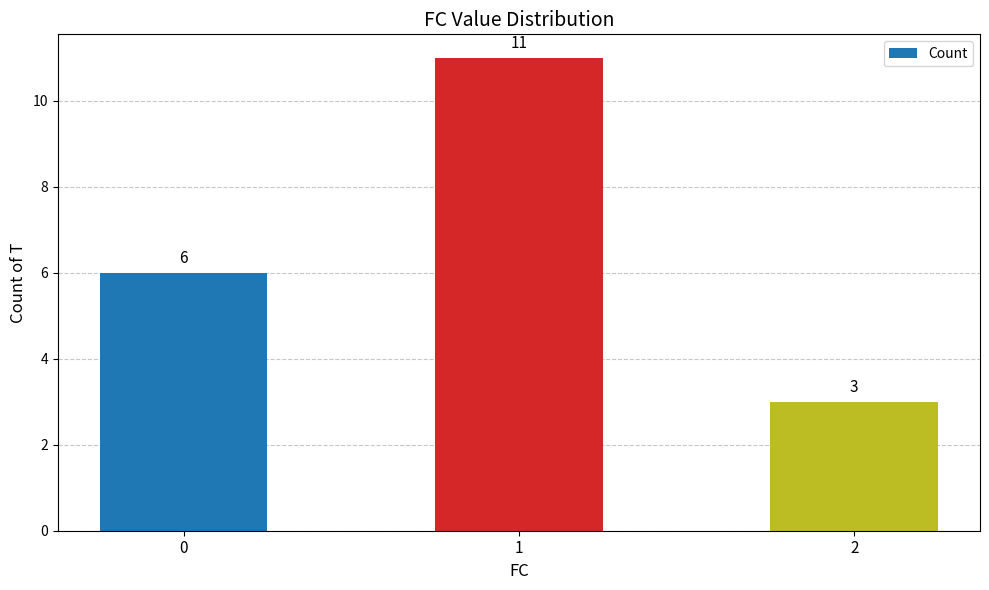

Is it true that the value at 2 is 5?

False